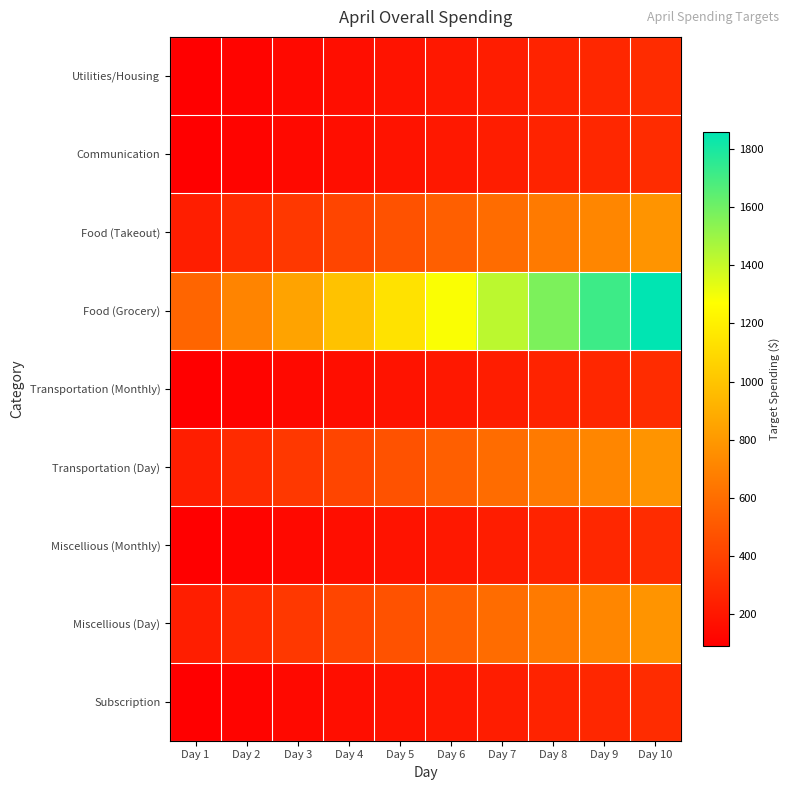

Which has a higher value, Day 2 or Day 6?

Day 6